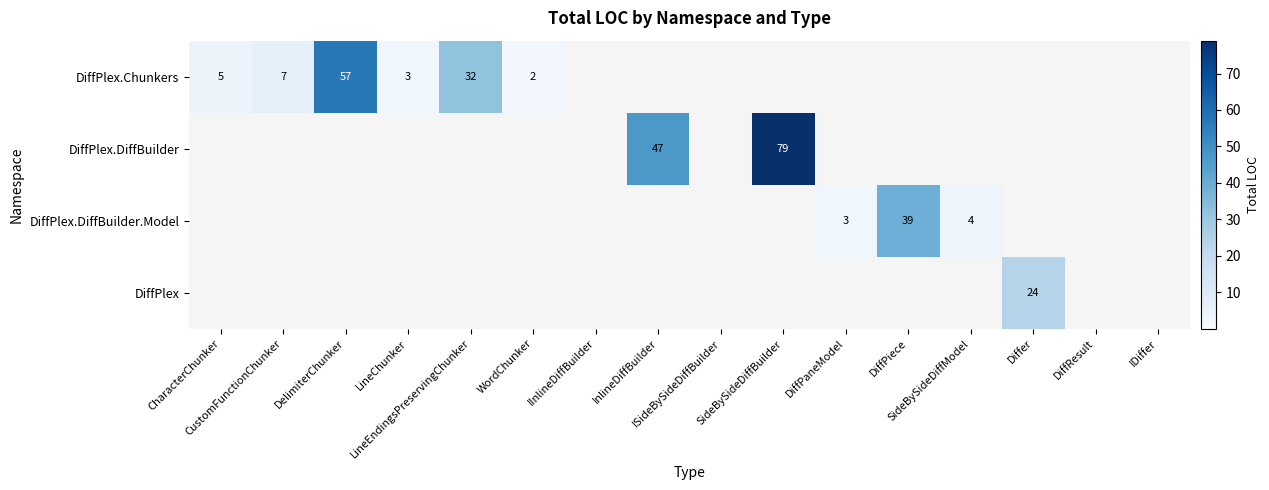

At how many categories does at least one series exceed 47?

2